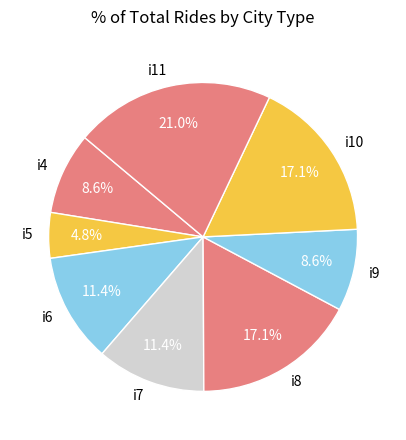

Does i7 represent more than half of the total?

No